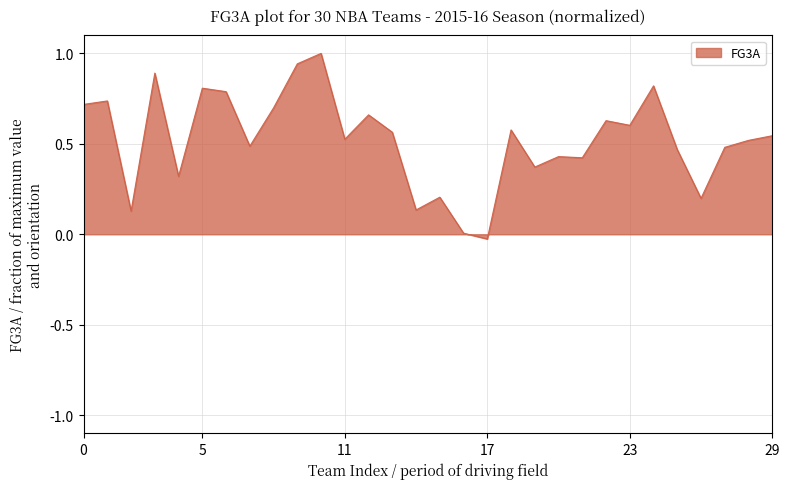

Does the chart have visible grid lines?

Yes